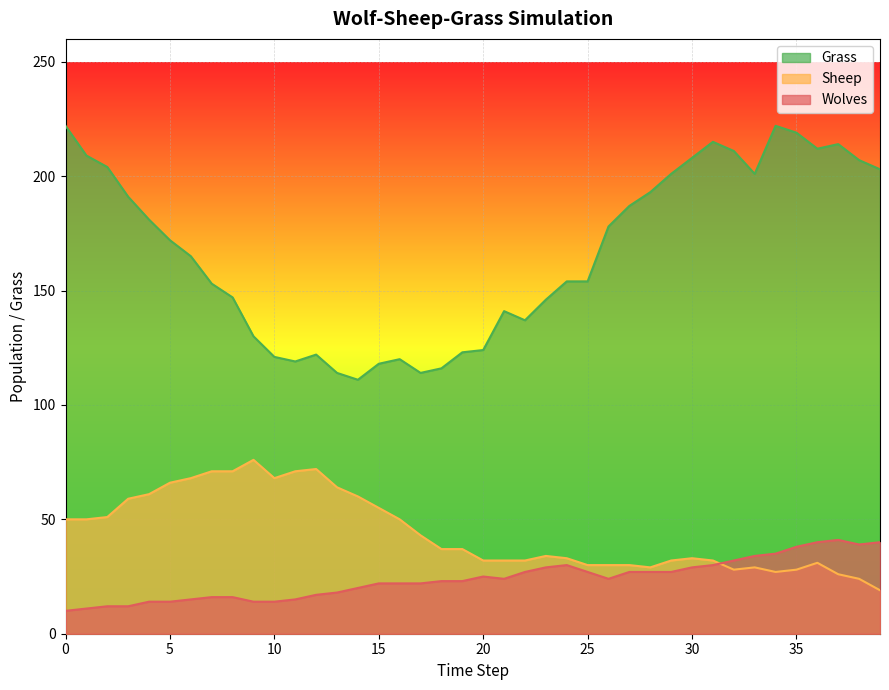

What is the minimum value shown in the chart?

10